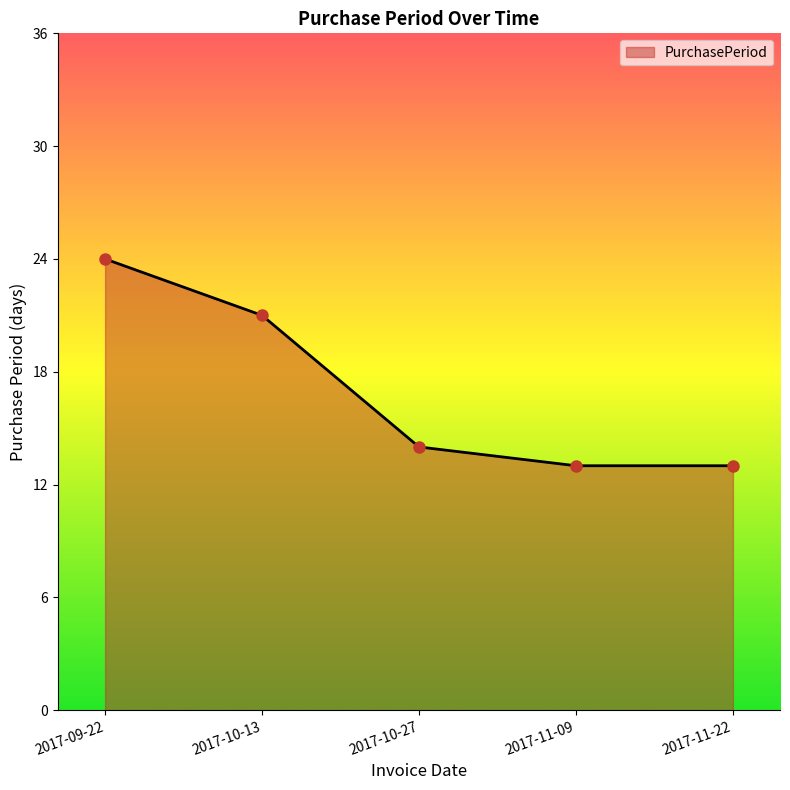

What is the greatest value displayed?

24